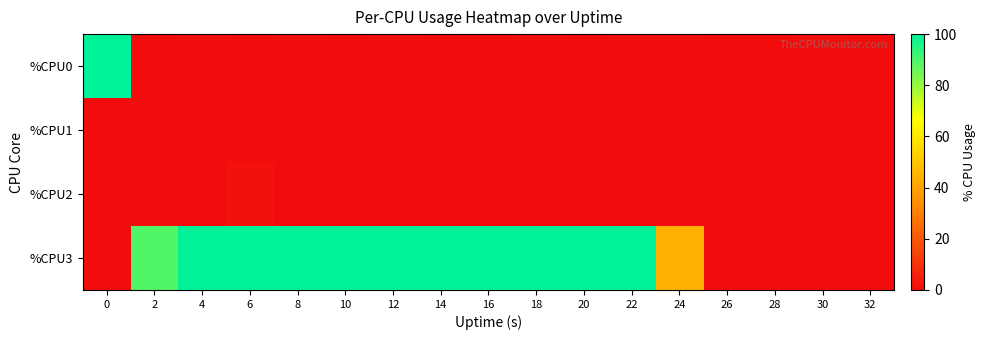

Which series has the widest spread of values?

%CPU0